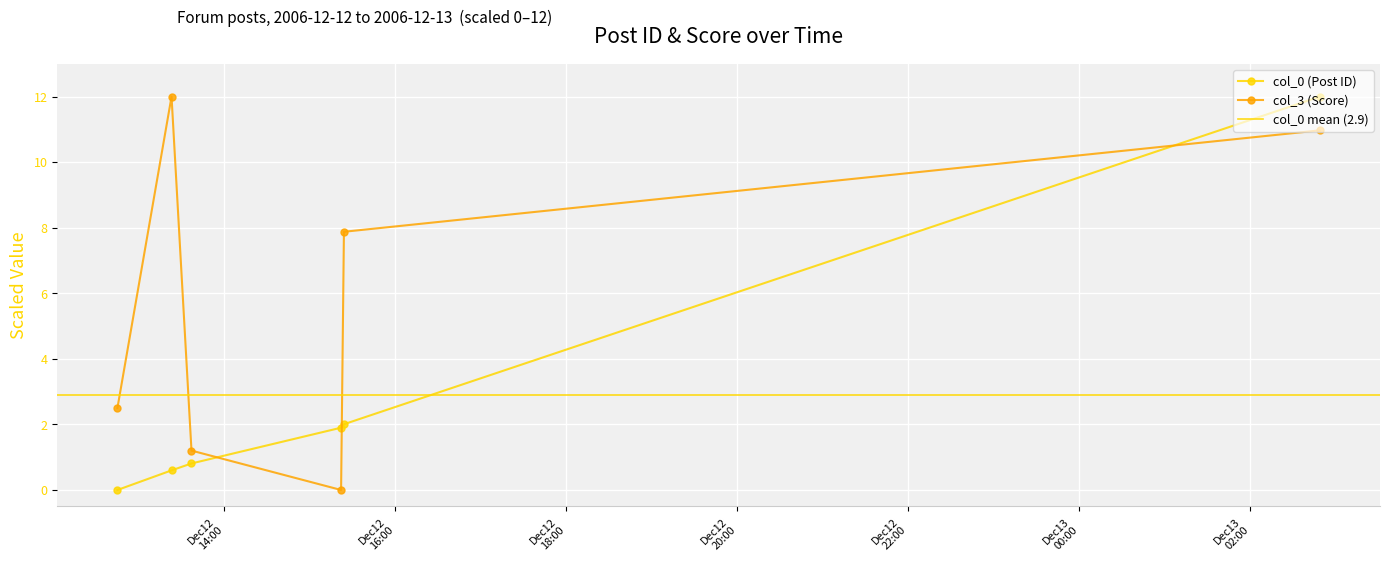

List the labels in order of col_3 value, largest first.

2006-12-12 13:23:00, 2006-12-13 02:49:00, 2006-12-12 15:24:00, 2006-12-12 12:45:00, 2006-12-12 13:37:00, 2006-12-12 15:22:00